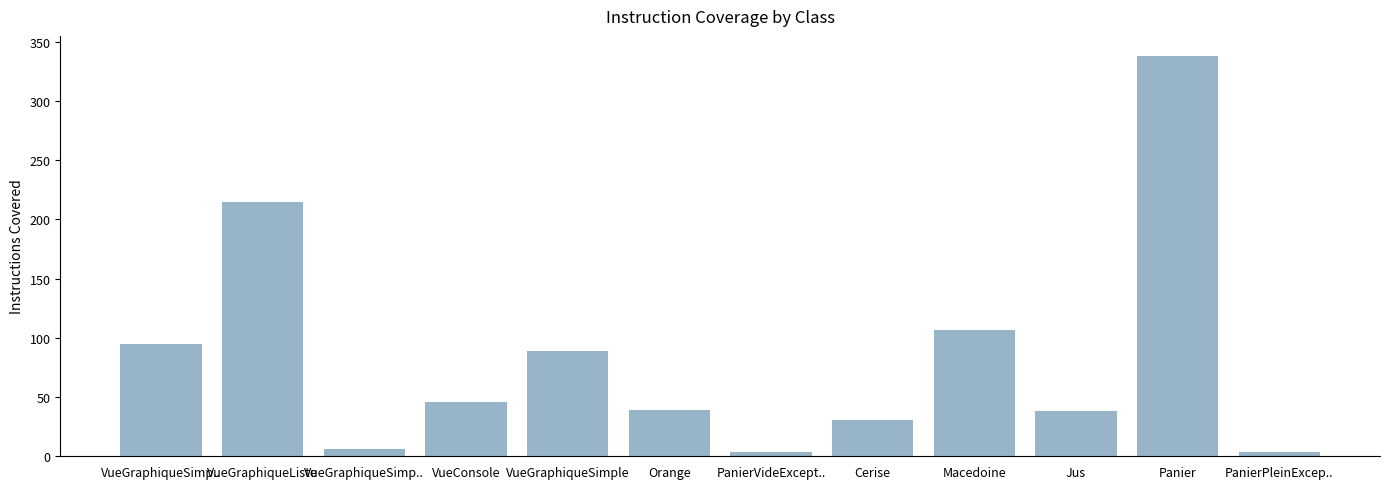

Are the bars horizontal?

No